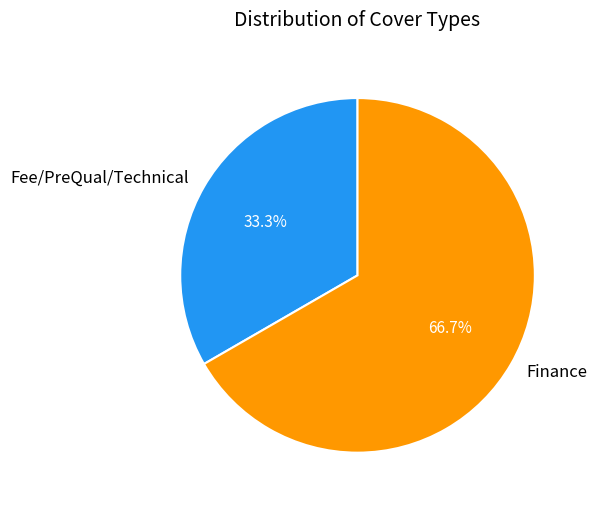

Between Fee/PreQual/Technical and Finance, which is larger?

Finance